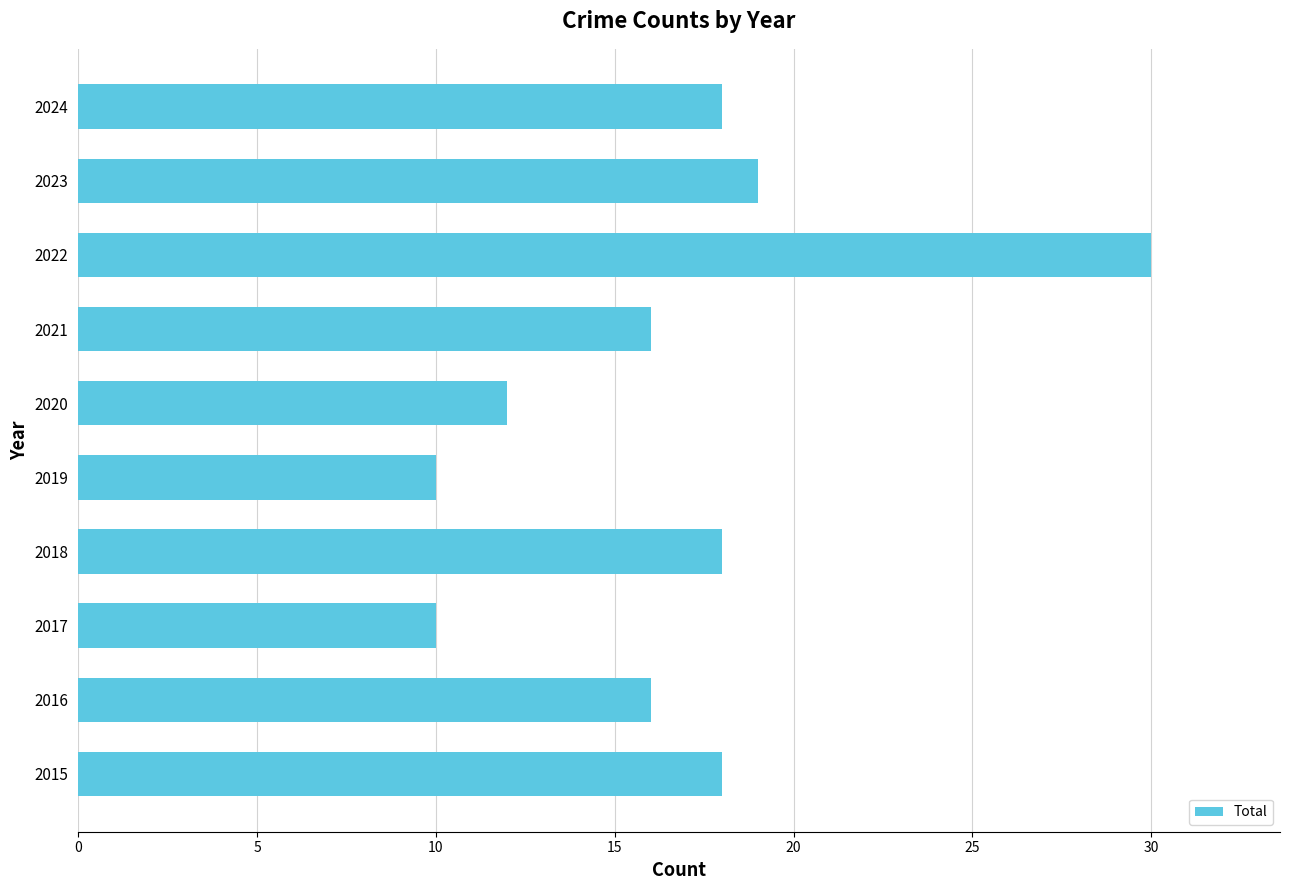

What is the change in value from 2017 to 2020?

+2